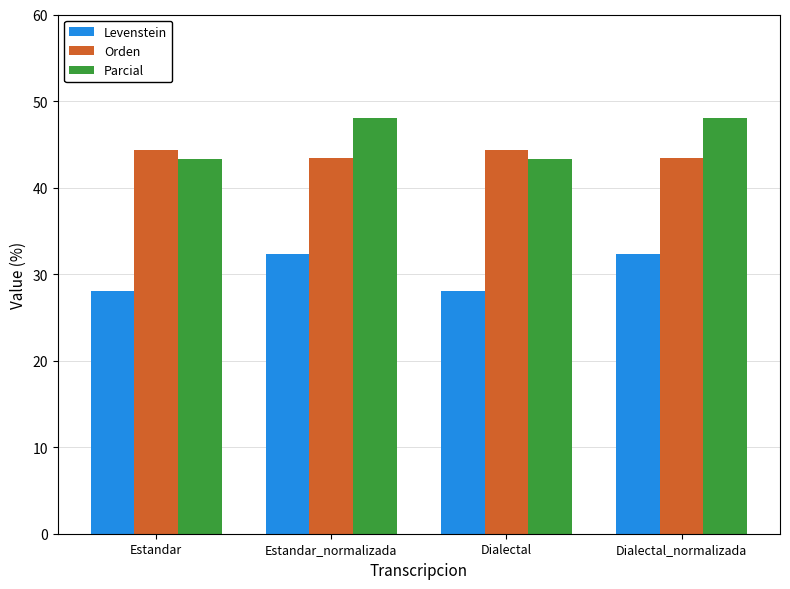

What are all the series names shown in the legend?

Levenstein, Orden, Parcial